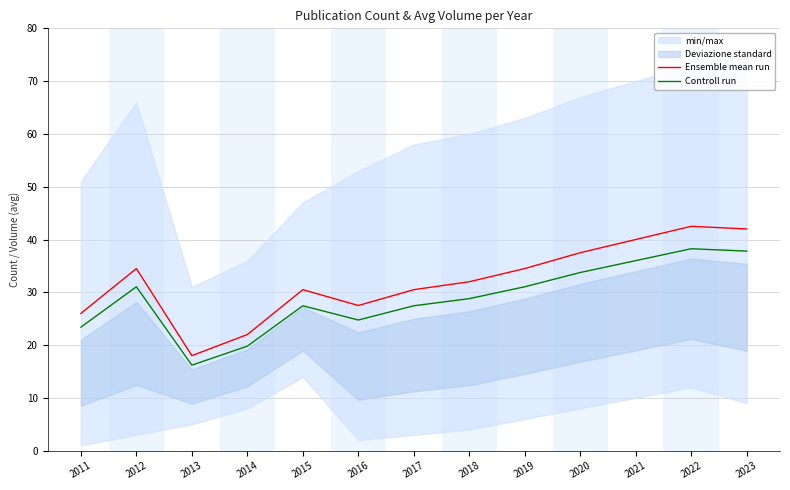

What is the total value across all series at 2015?

58.0